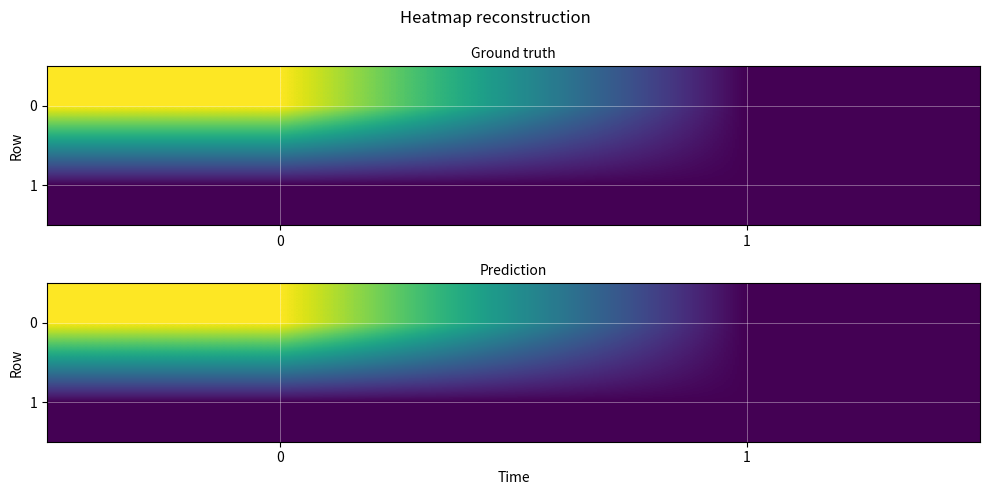

What is the minimum value shown in the chart?

6